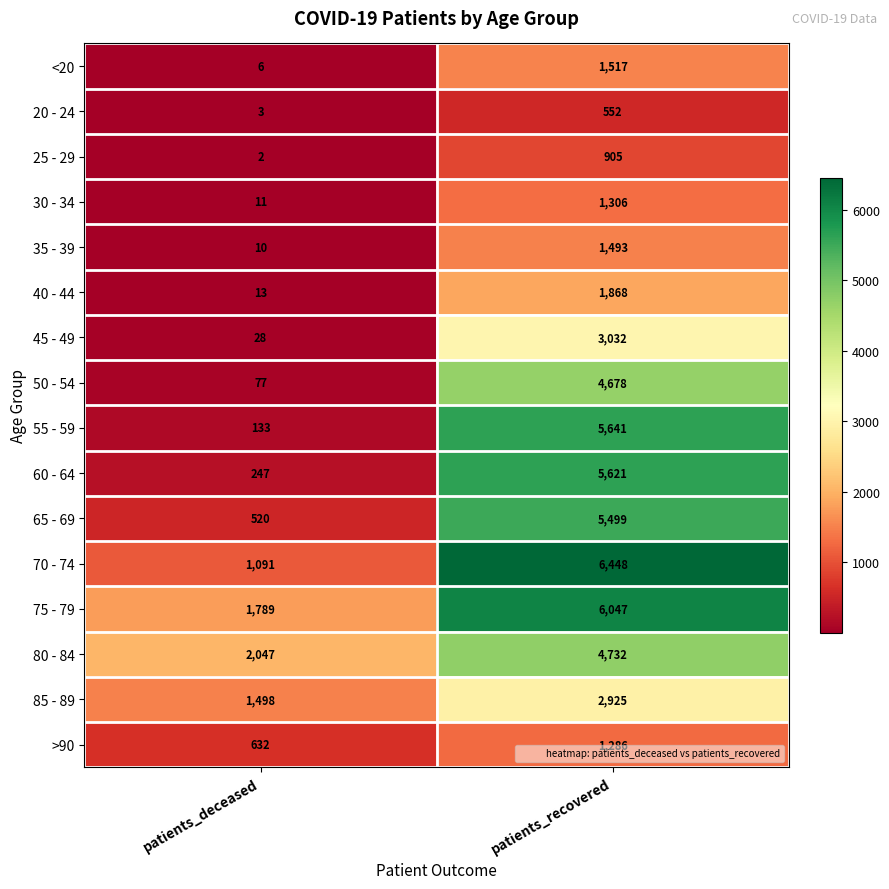

Is it true that 30 - 34 equals 19 at patients_deceased?

False